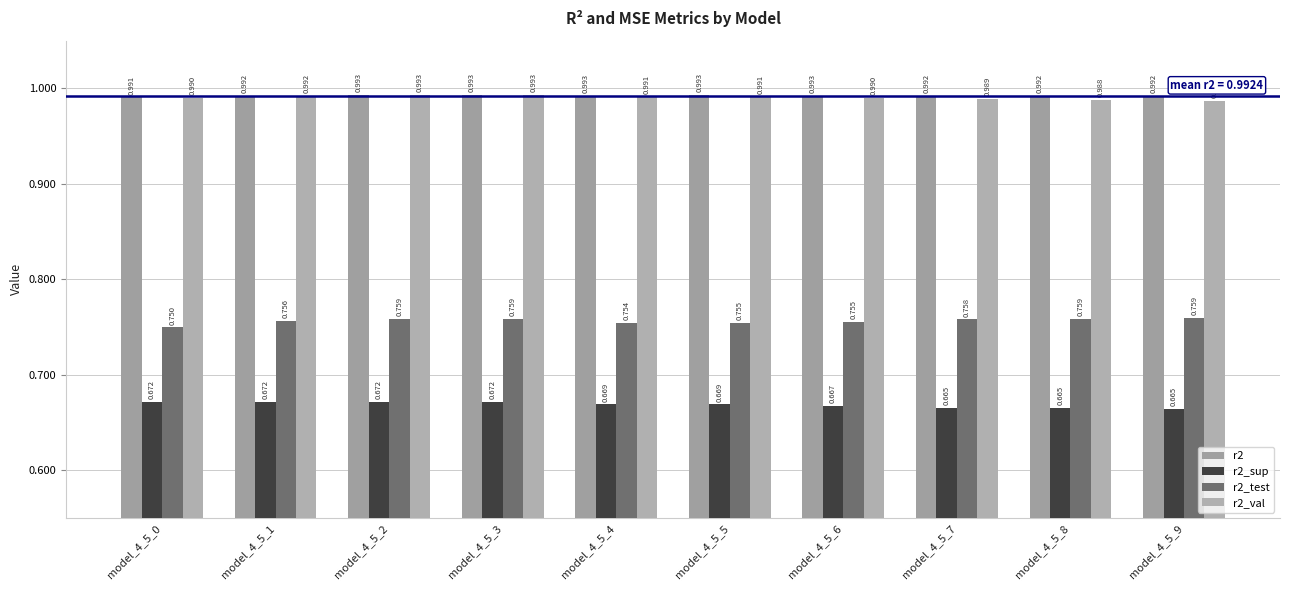

At which category is the sum across all series the highest?

model_4_5_2